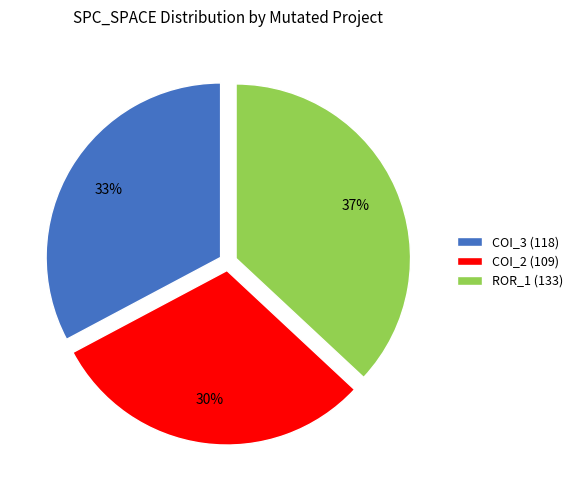

True or false: COI_3 (118) accounts for 40% of the total.

False